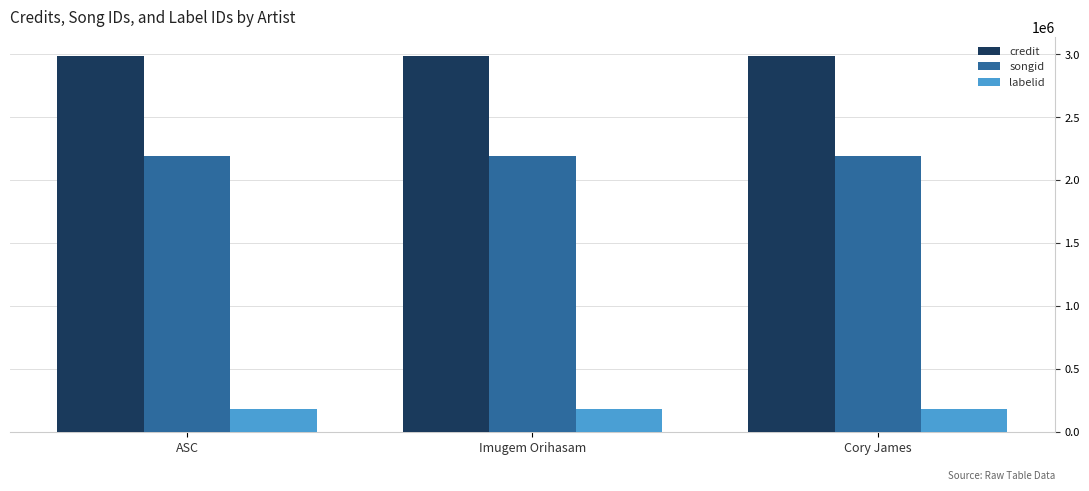

What is the difference between the highest and lowest values at Imugem Orihasam?

2814060